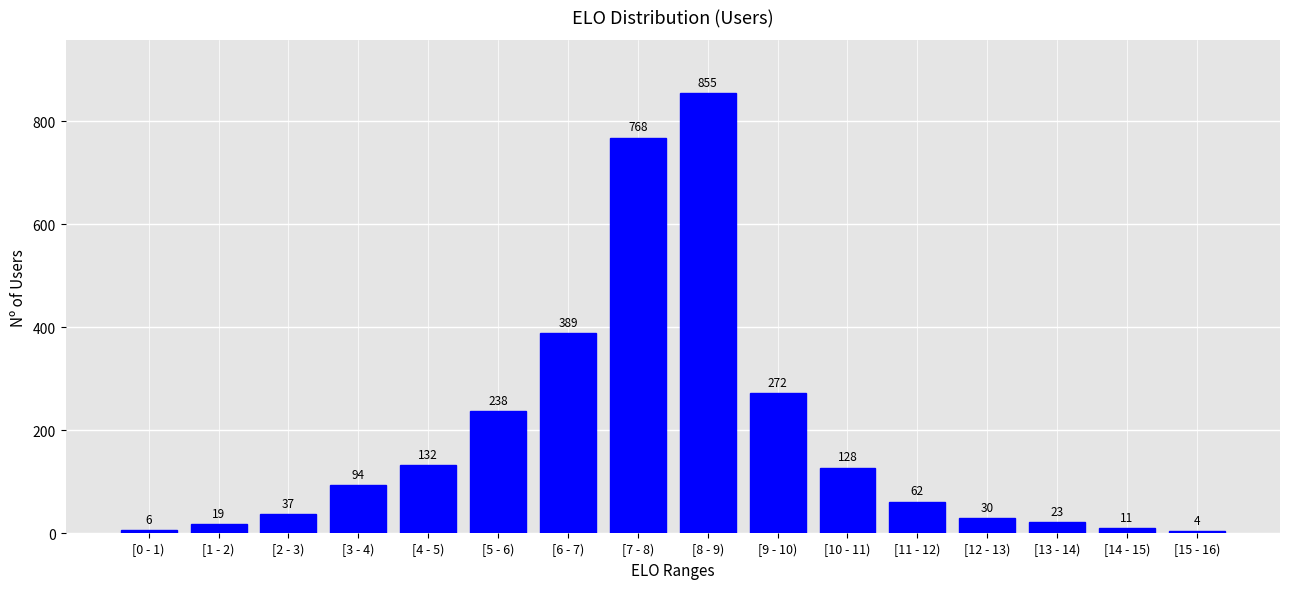

Reading left to right, extract all data points from this chart.

6	19	37	94	132	238	389	768	855	272	128	62	30	23	11	4